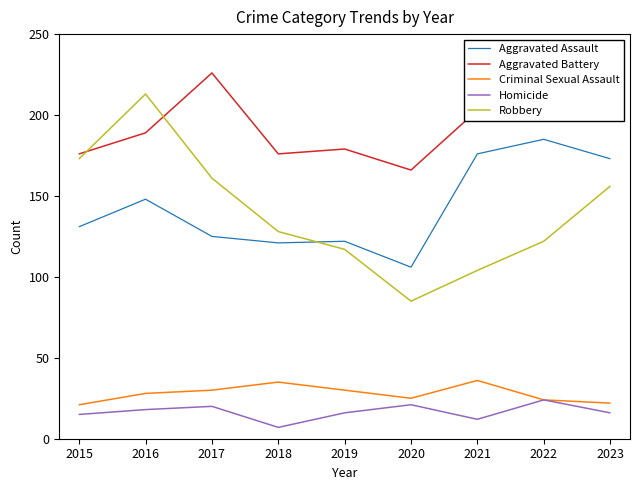

Reading left to right, what are all the values shown in this chart?

Aggravated Assault: 131	148	125	121	122	106	176	185	173
Aggravated Battery: 176	189	226	176	179	166	203	201	210
Criminal Sexual Assault: 21	28	30	35	30	25	36	24	22
Homicide: 15	18	20	7	16	21	12	24	16
Robbery: 173	213	161	128	117	85	104	122	156